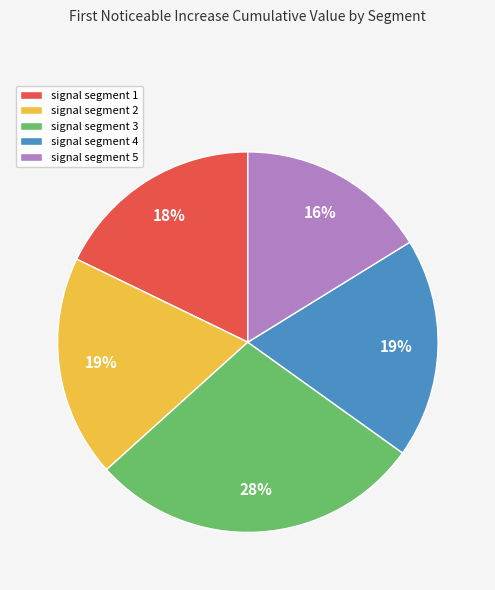

Does signal segment 5 represent more than half of the total?

No